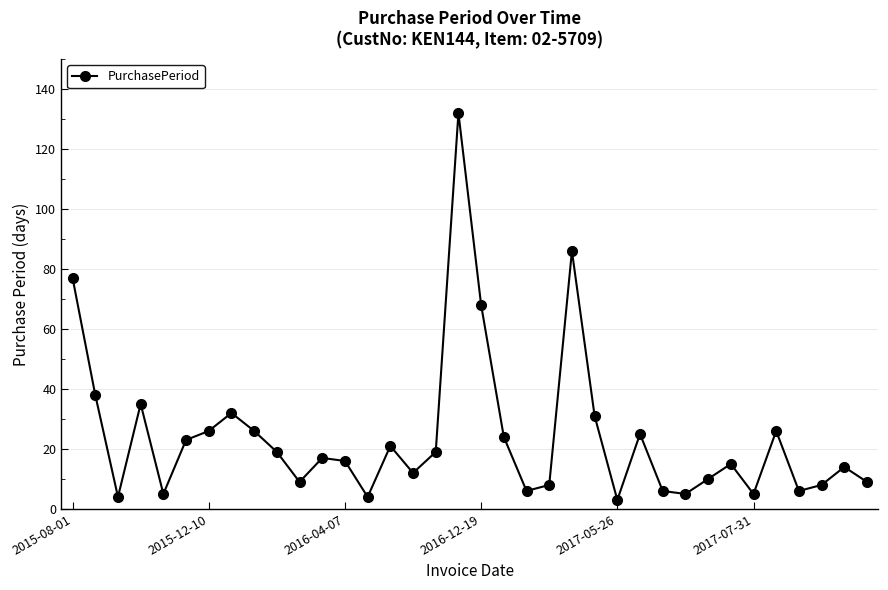

What is the value of the 1st point from the left?

77